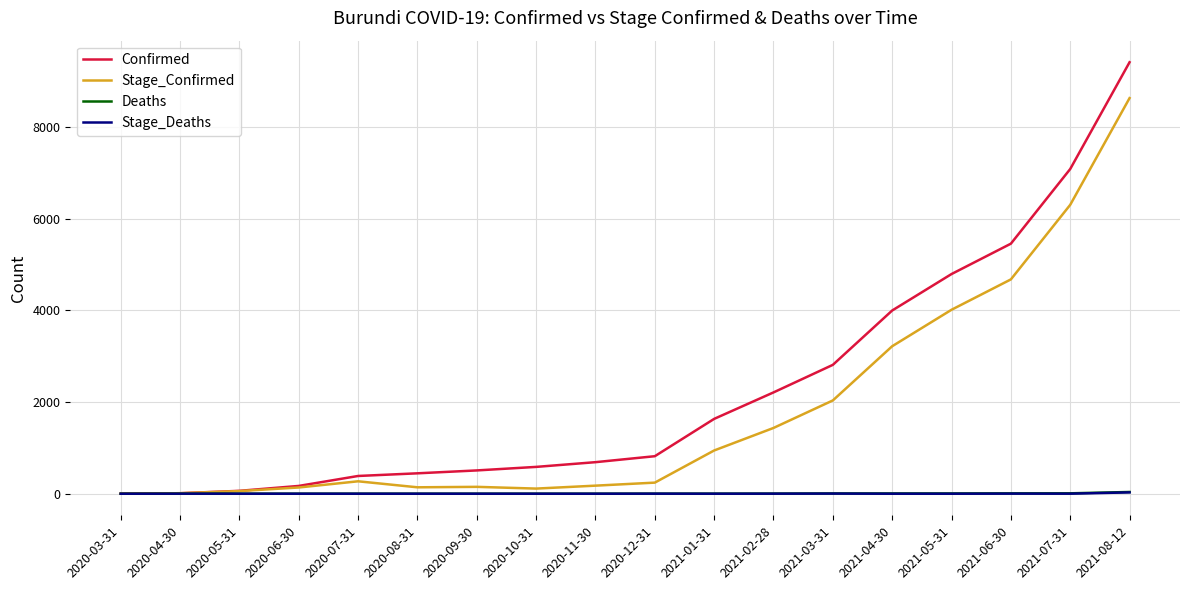

Does the chart display data point markers on the line(s)?

No